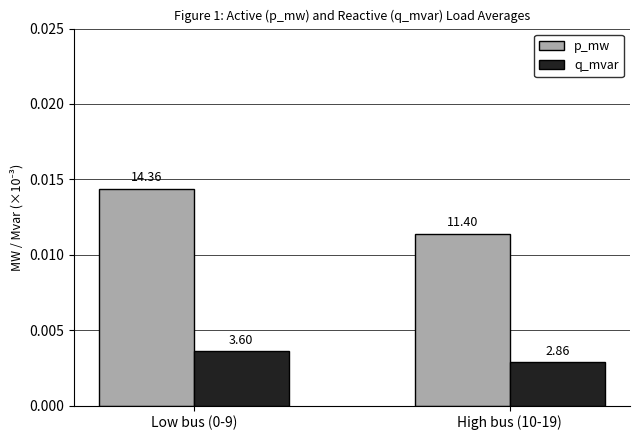

At which category is the sum across all series the highest?

Low bus (0-9)